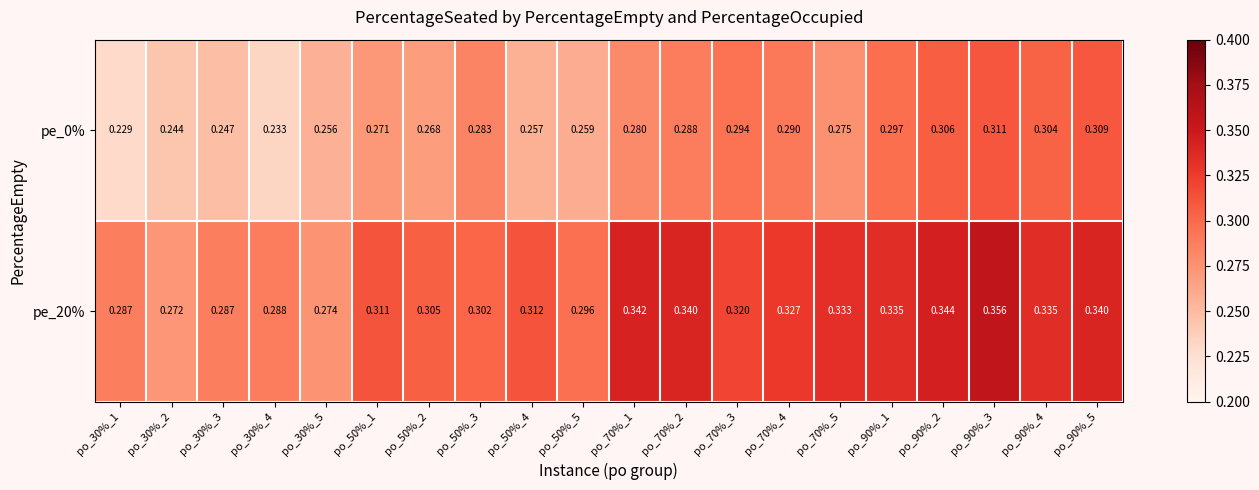

How many categories are shown in the chart?

20